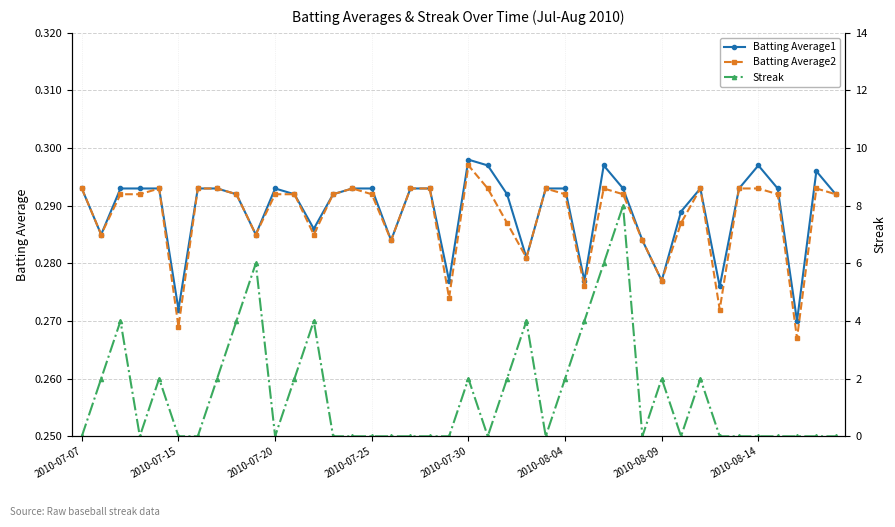

True or false: Streak has a value of 0.0 at 19.

True